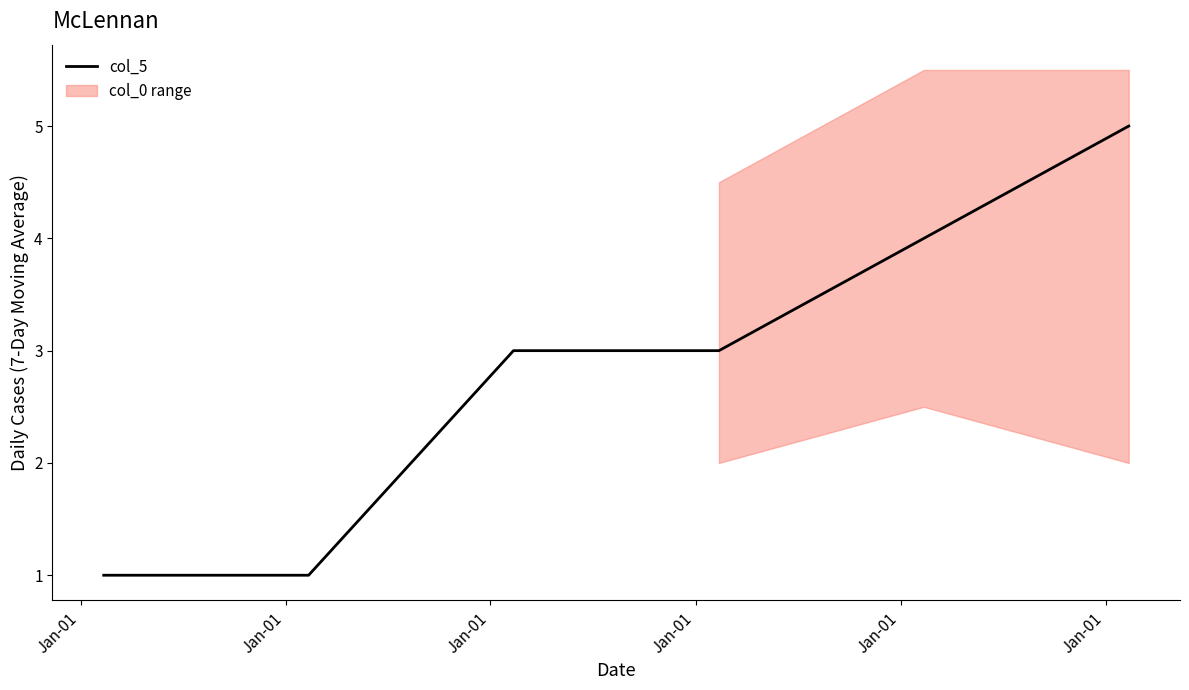

What is the average value?

3